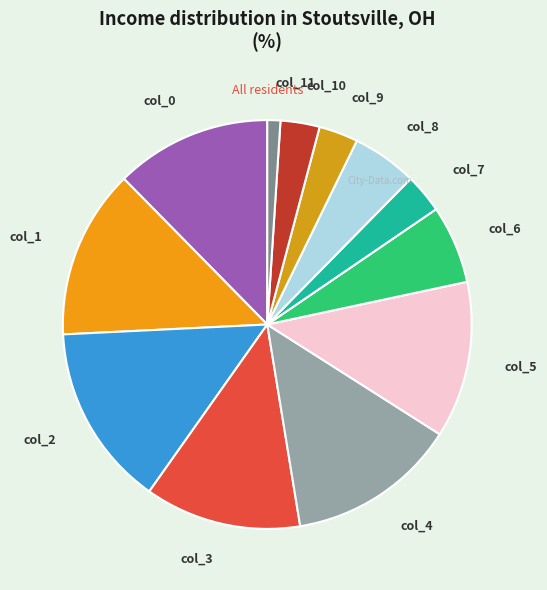

Does any single category account for the majority?

No